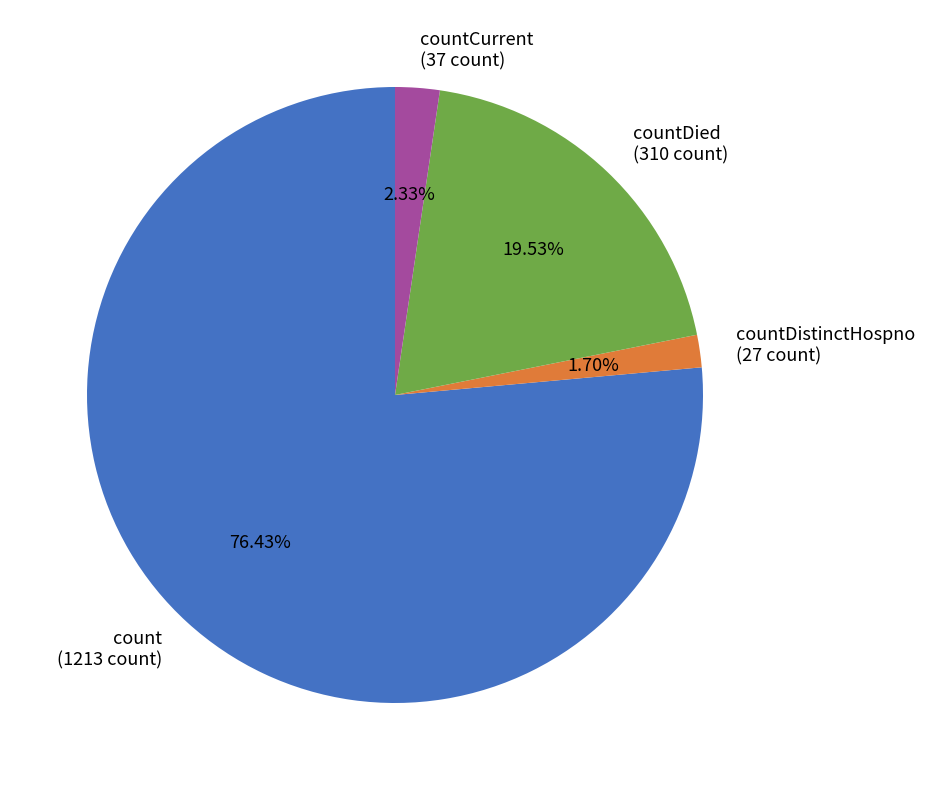

Rank the categories by value from highest to lowest.

count (1213 count), countDied (310 count), countCurrent (37 count), countDistinctHospno (27 count)